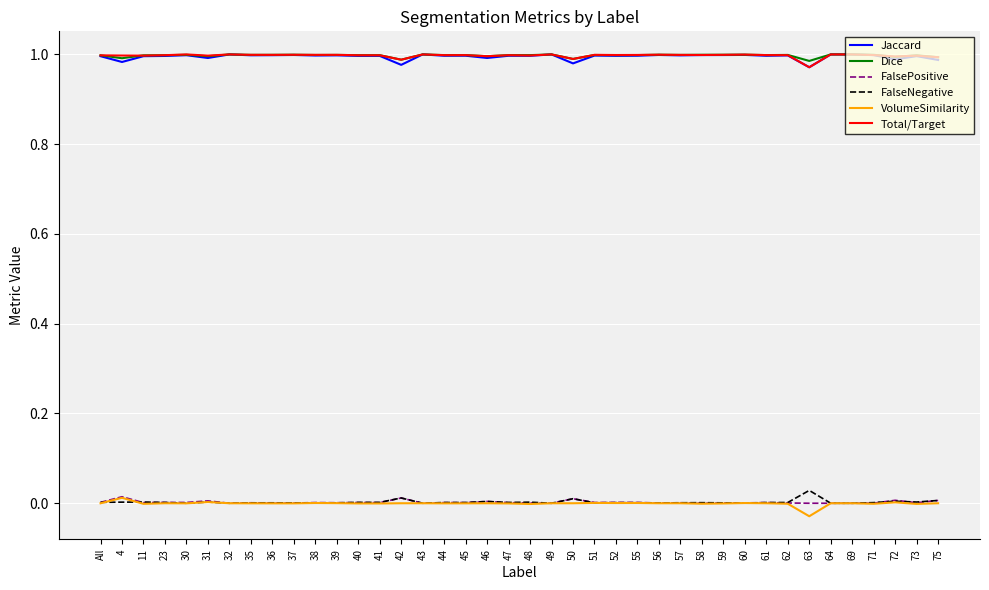

Is the value of Jaccard at 37 greater than the value of VolumeSimilarity at 58?

Yes